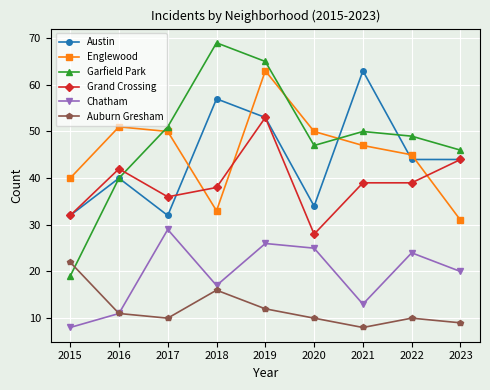

How many lines are shown in the chart?

6